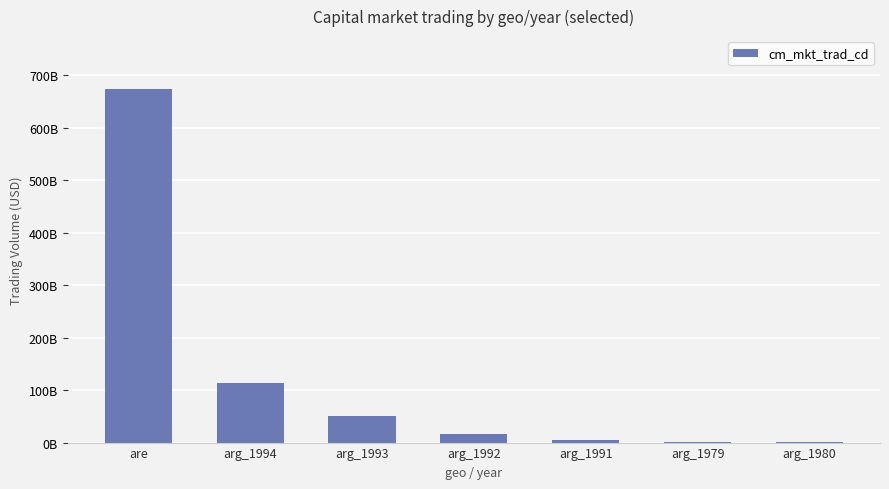

Where does the data first go above 15738610000?

are